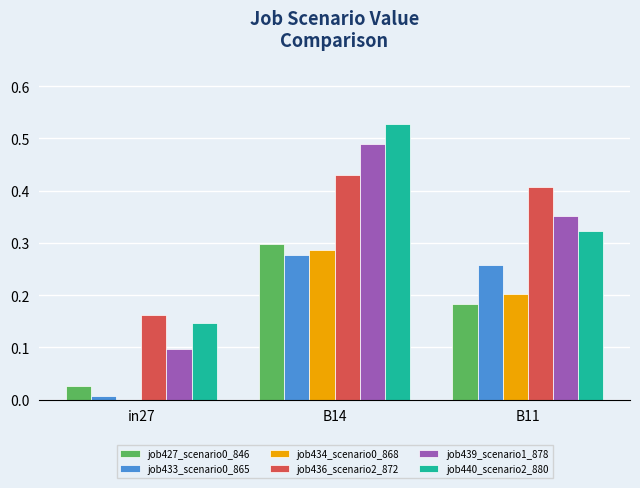

Which category has the highest value across all series?

B14